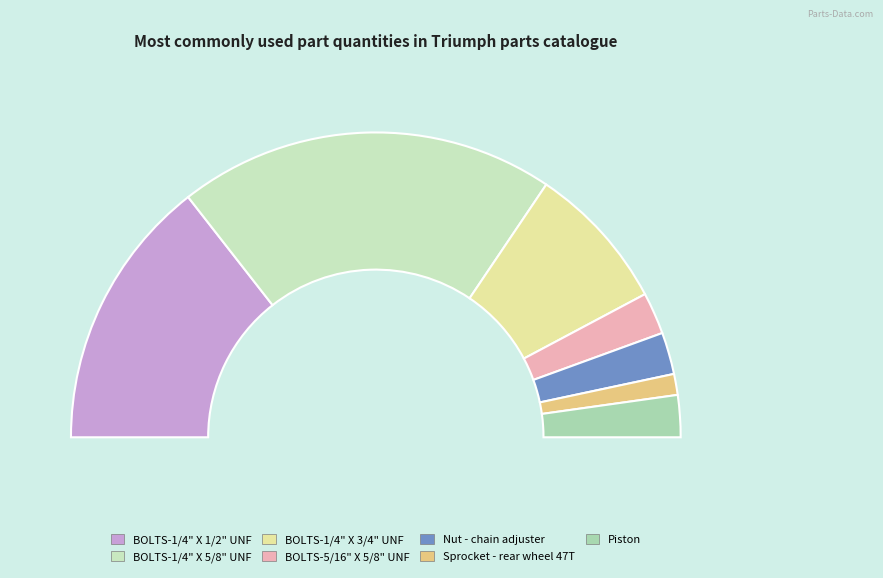

What is the change in value from BOLTS-1/4" X 3/4" UNF to BOLTS-5/16" X 5/8" UNF?

-5